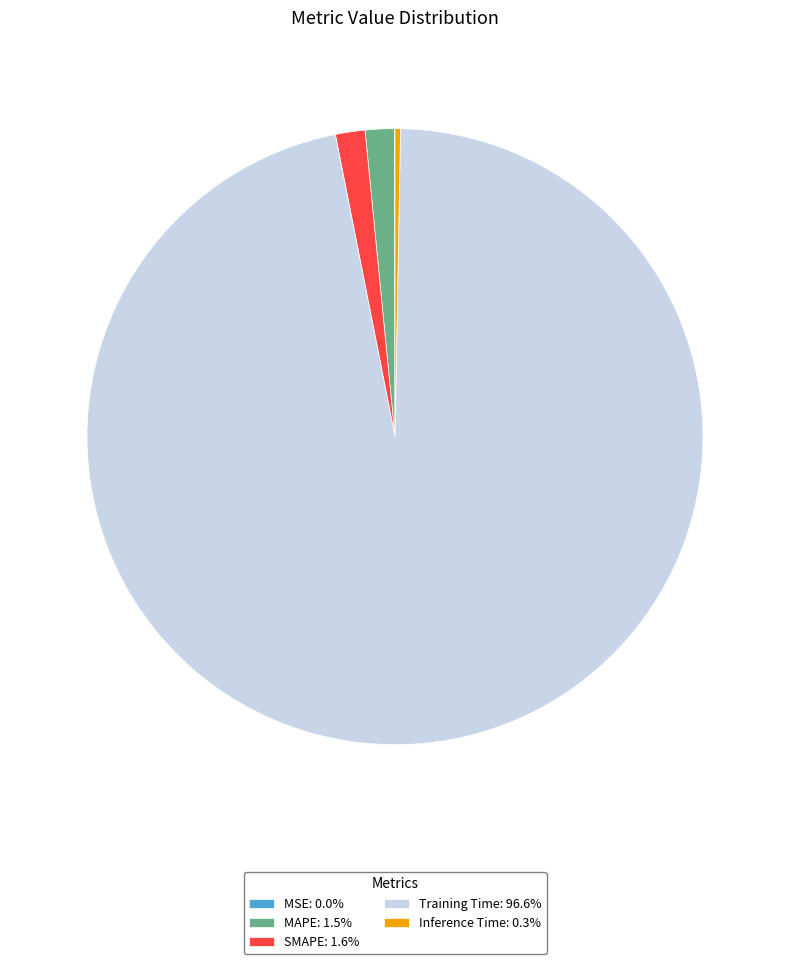

Do MAPE: 1.5% and Inference Time: 0.3% together represent more than half of the pie?

No